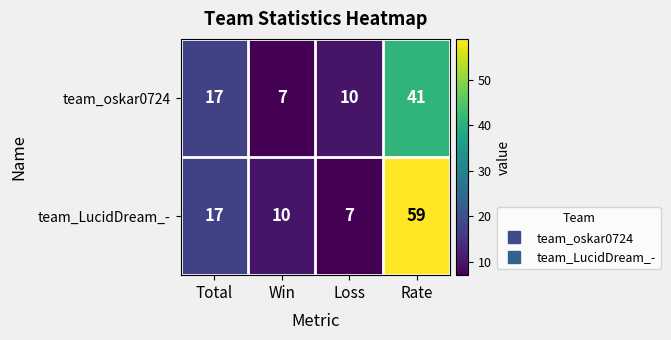

Which series has the largest range (max minus min)?

team_LucidDream_-